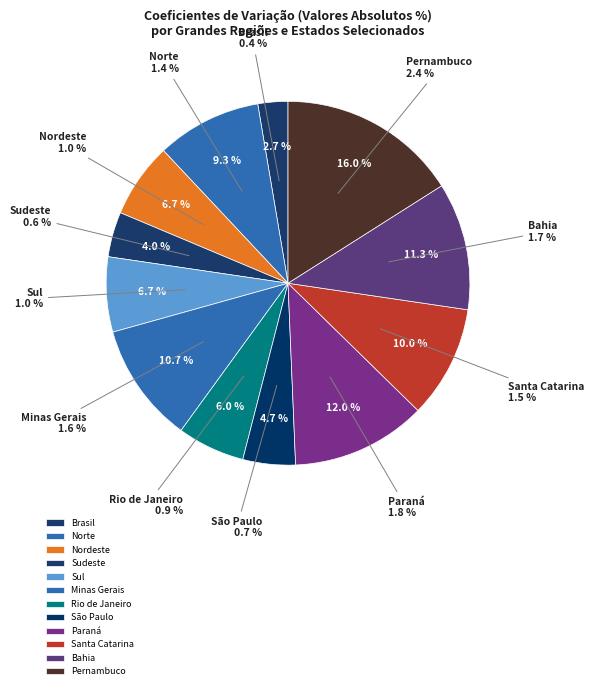

To the nearest percent, what is the difference between the Pernambuco and Santa Catarina slice percentages?

6%